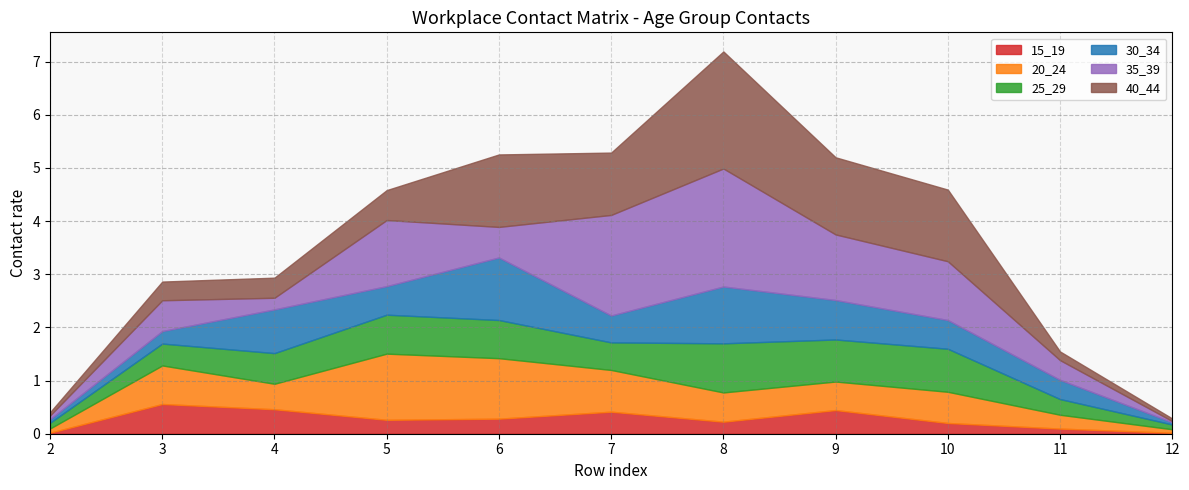

What are all the series names shown in the legend?

15_19, 20_24, 25_29, 30_34, 35_39, 40_44